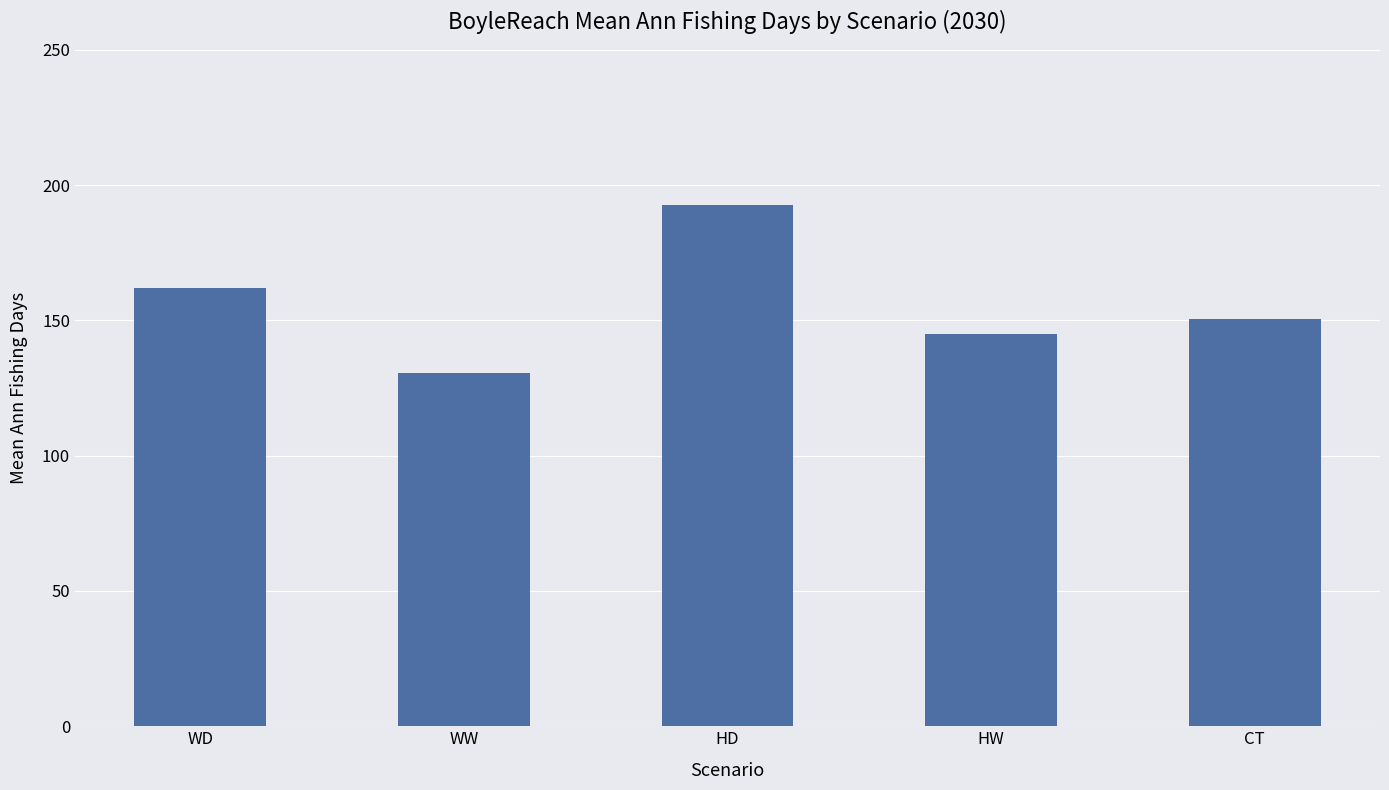

What is the sum of all values?

780.5